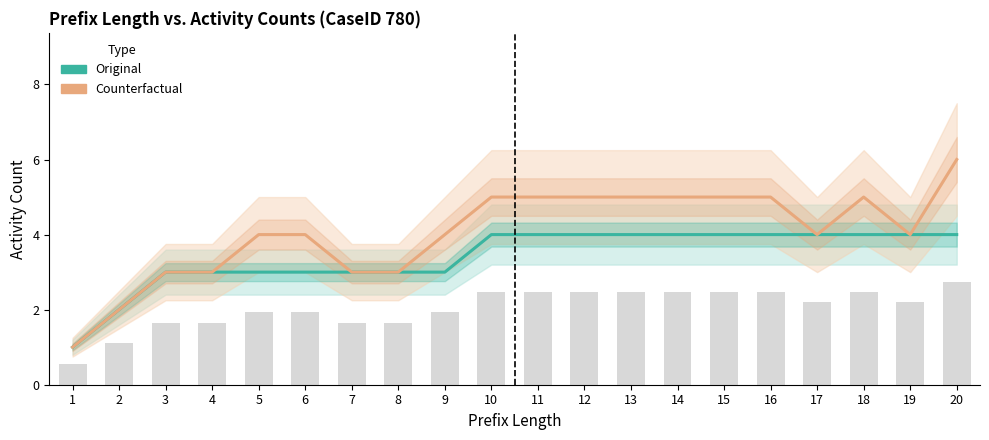

True or false: Original has a value of 2 at 15.

False